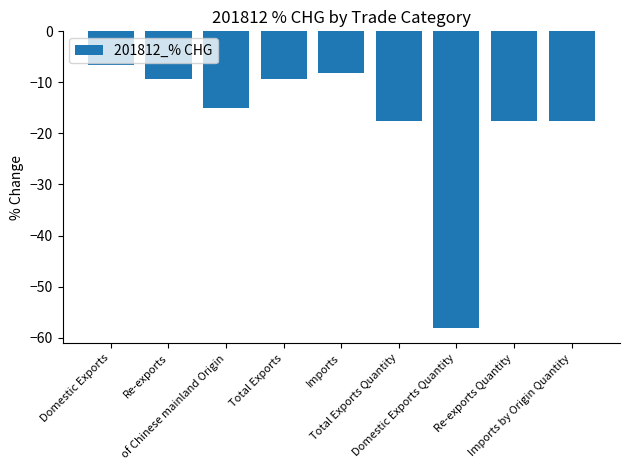

What is the difference between the maximum and minimum values?

51.6